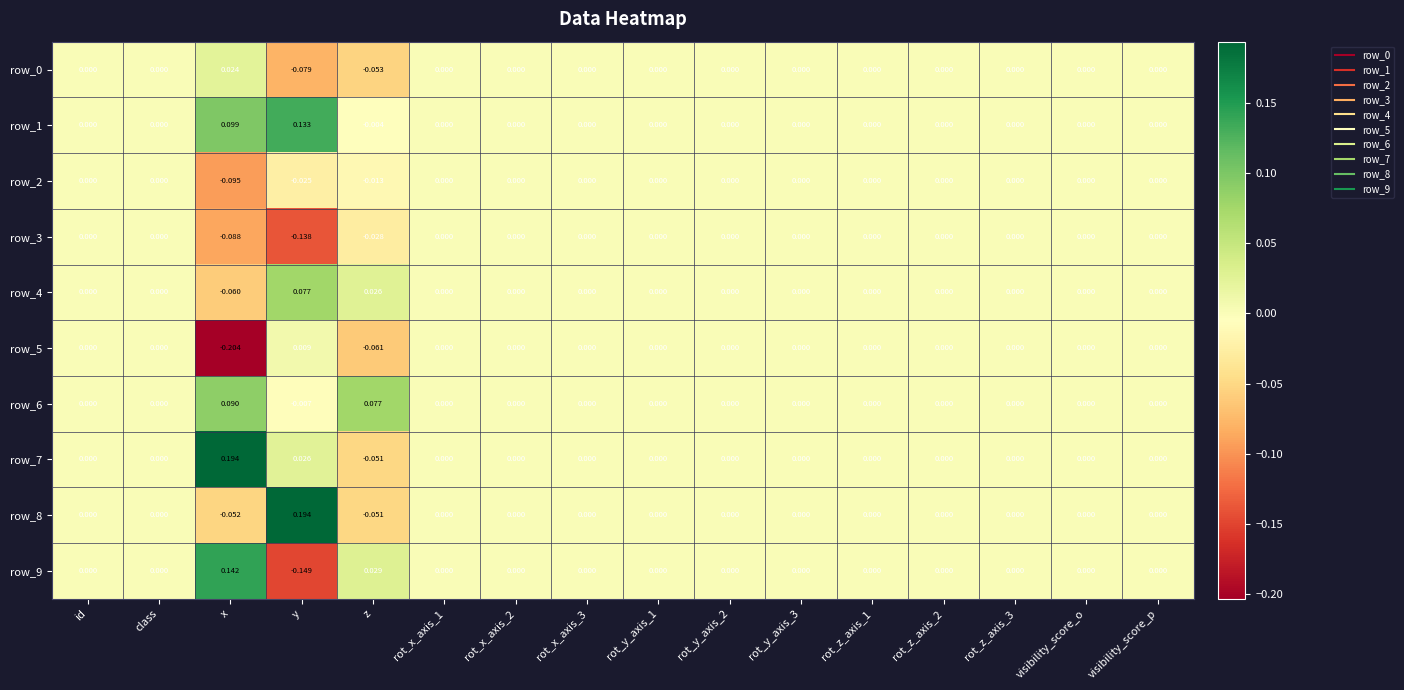

At which category is the sum across all series the highest?

x